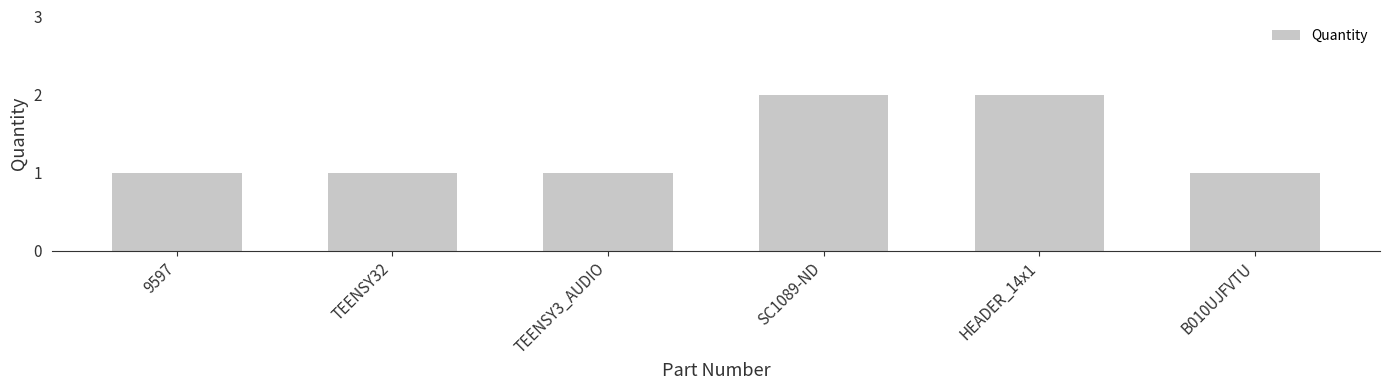

Are the bars horizontal?

No